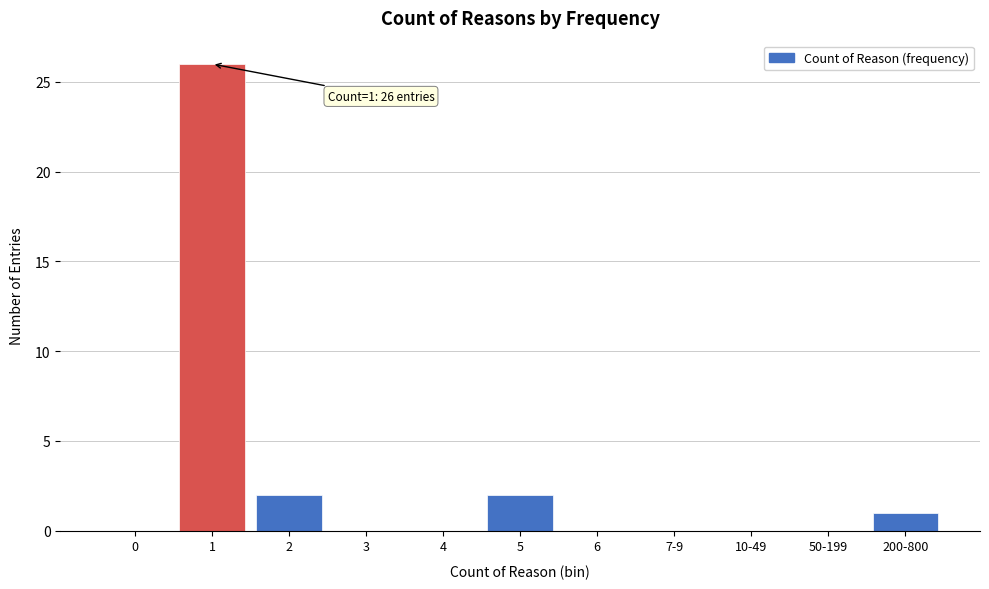

Reading left to right, extract all data points from this chart.

0=0	1=26	2=2	3=0	4=0	5=2	6=0	7-9=0	10-49=0	50-199=0	200-800=1